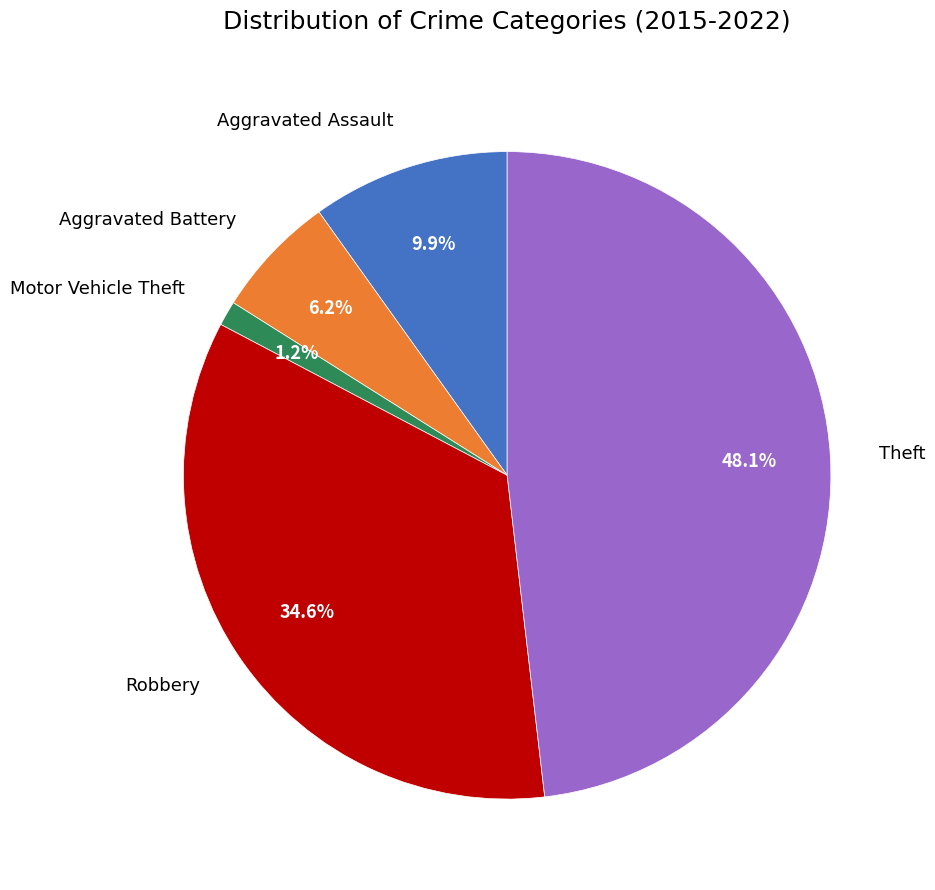

Is Theft the majority of the pie?

No